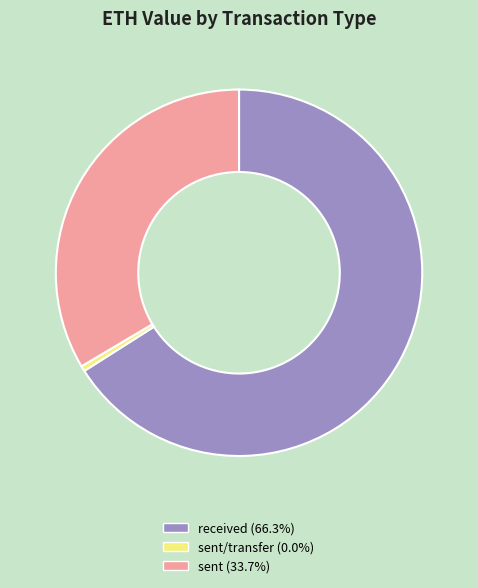

Is there any slice that represents more than half of the pie?

Yes